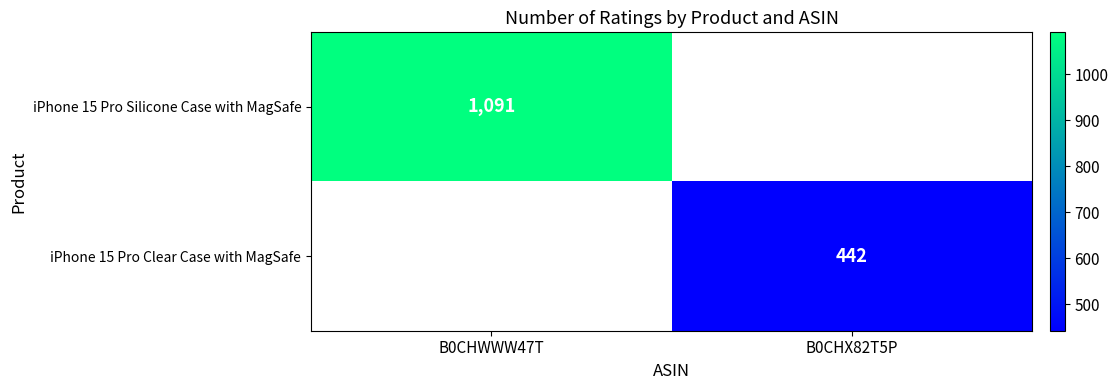

Is it true that iPhone 15 Pro Silicone Case with MagSafe equals 1091 at B0CHWWW47T?

True